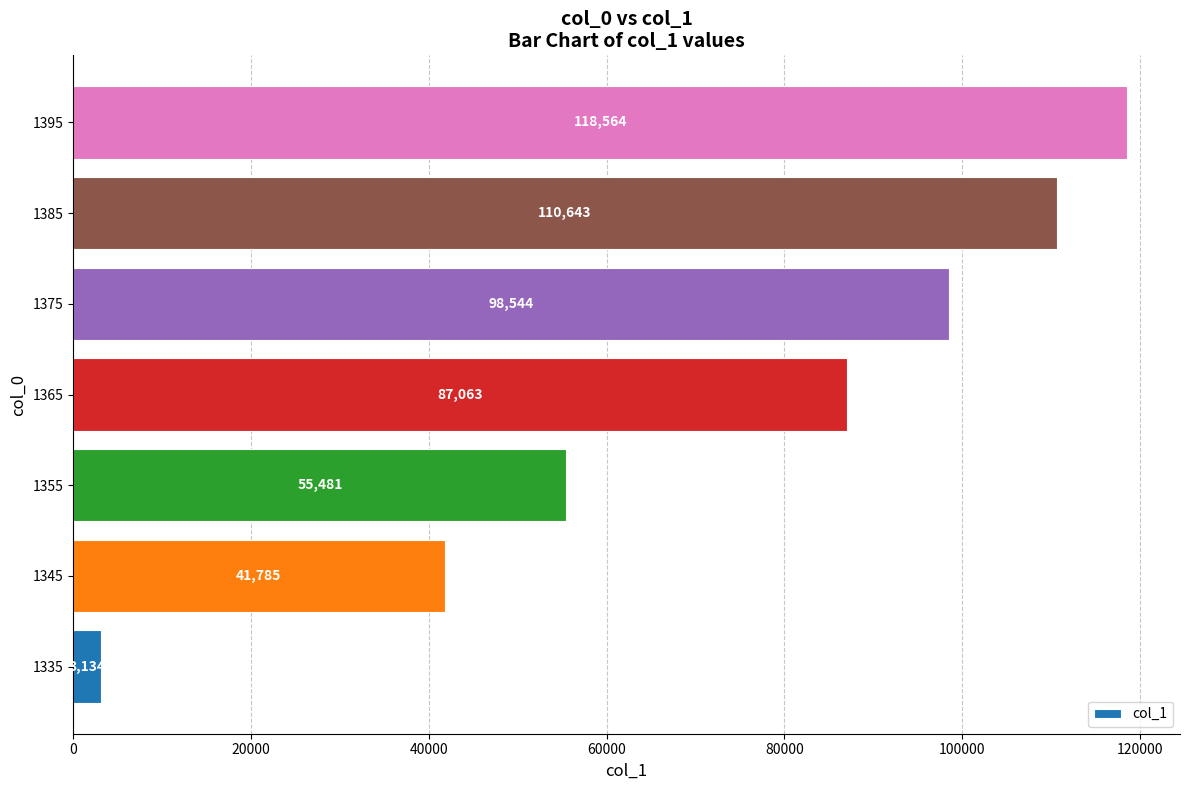

How many data points does each series have?

7